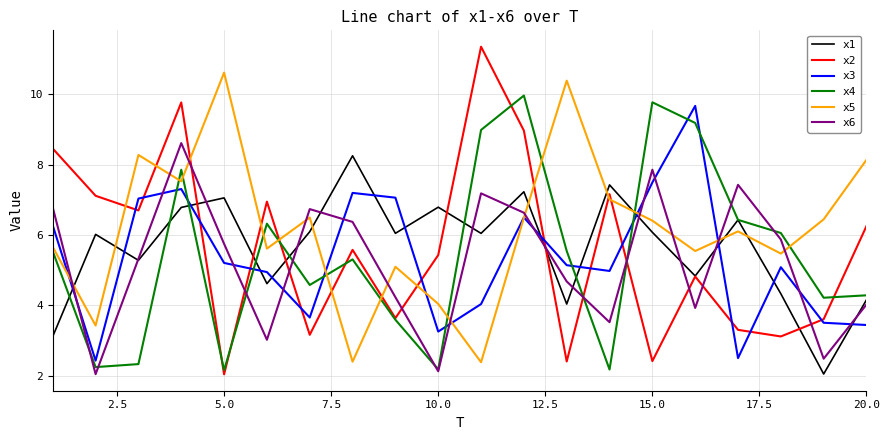

What are all the series names shown in the legend?

x1, x2, x3, x4, x5, x6